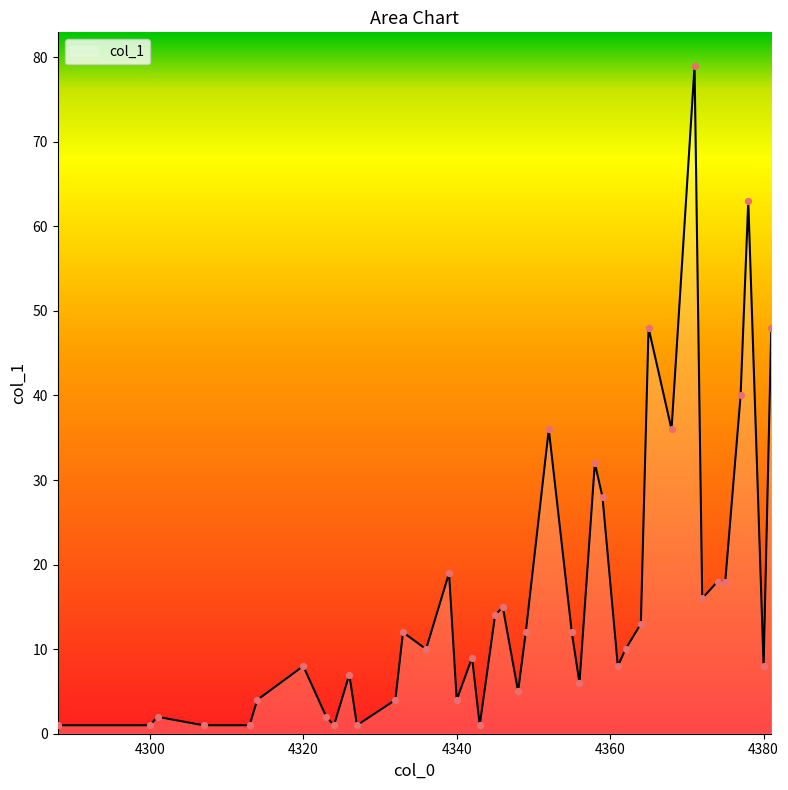

What is the greatest value displayed?

79